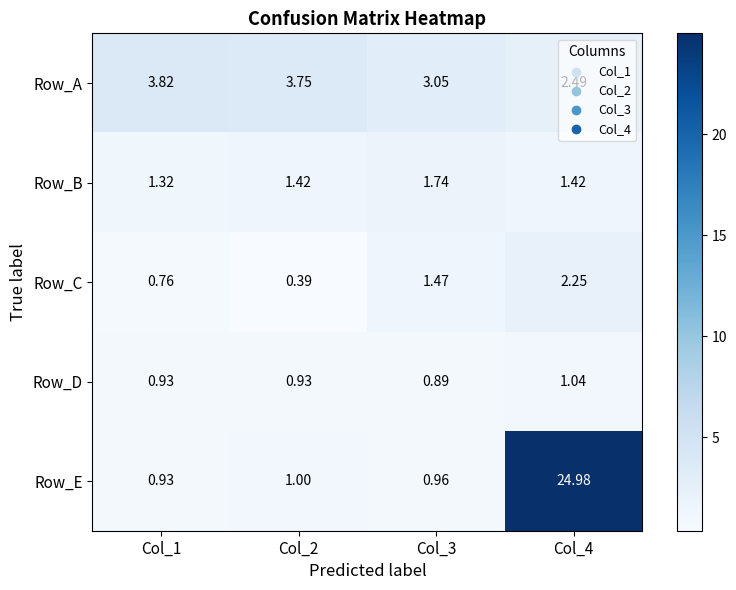

Which series changed the most between Col_1 and Col_3?

Row_A